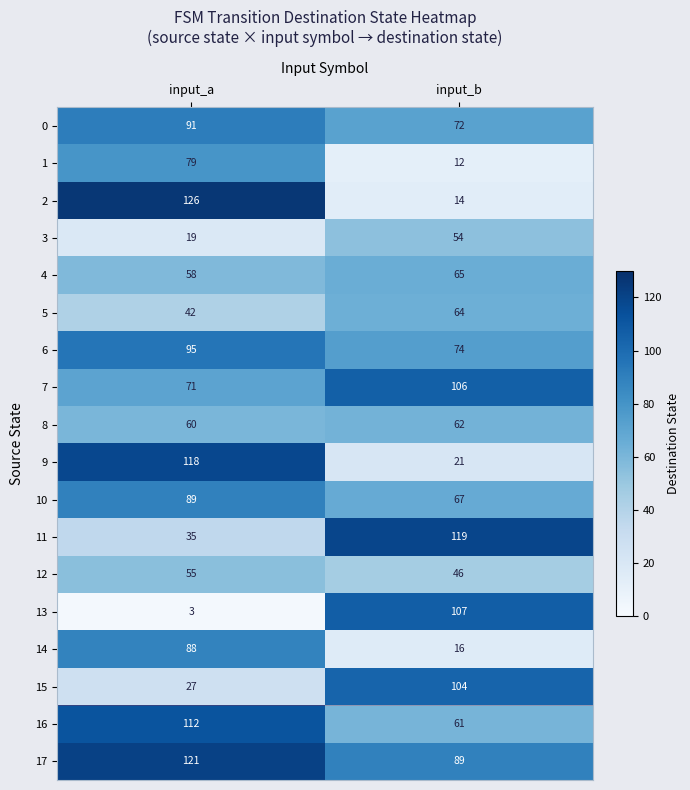

At how many categories does at least one series exceed 12?

2